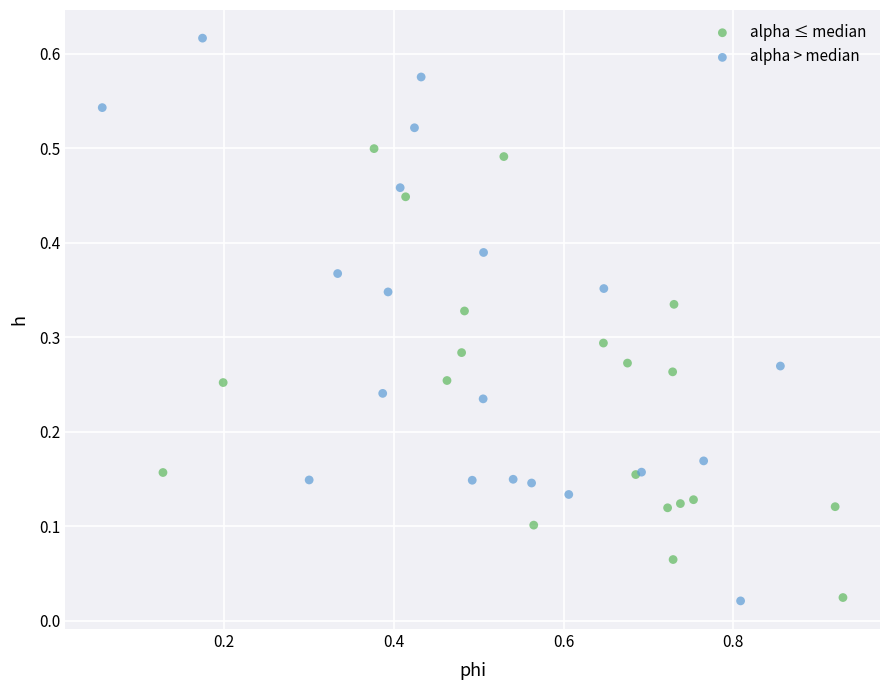

Which series has the widest spread of Y values?

alpha > median